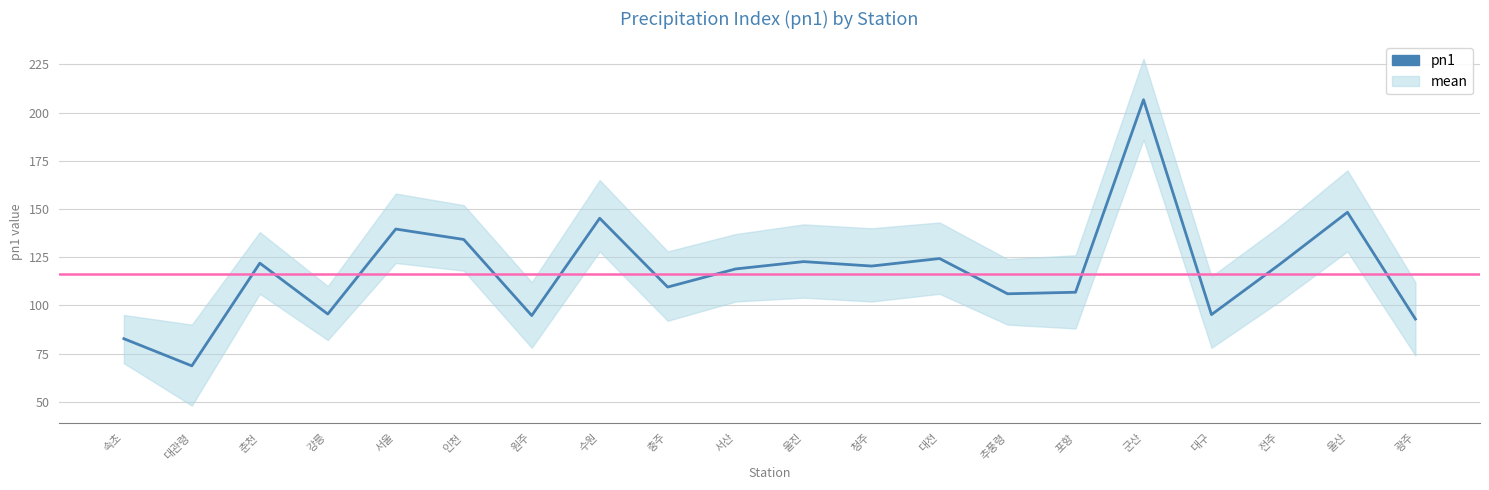

What is the label of the 17th point from the left?

대구